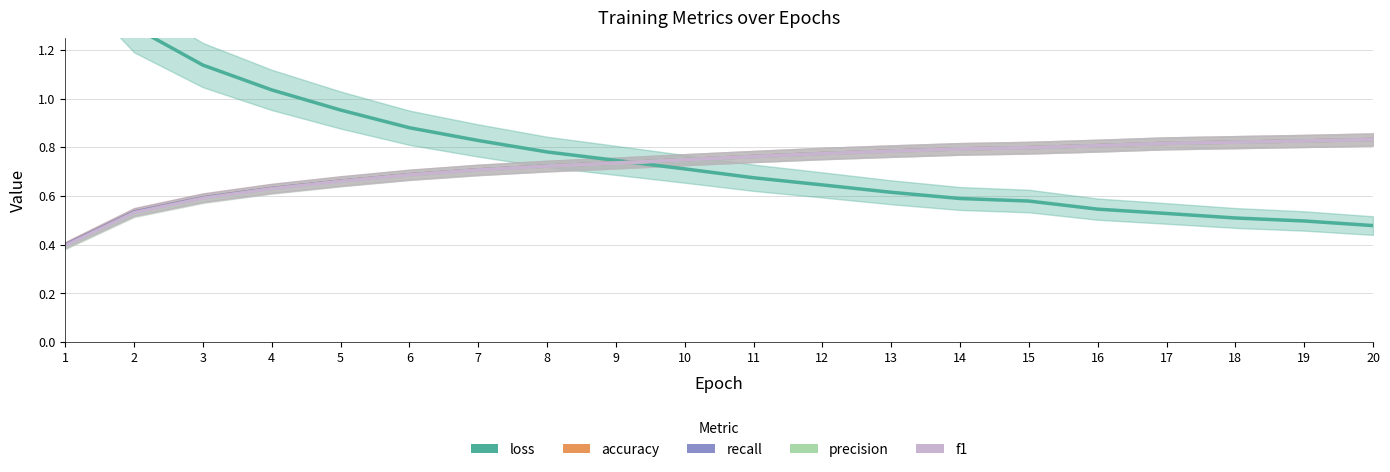

At which category is the sum across all series the highest?

20